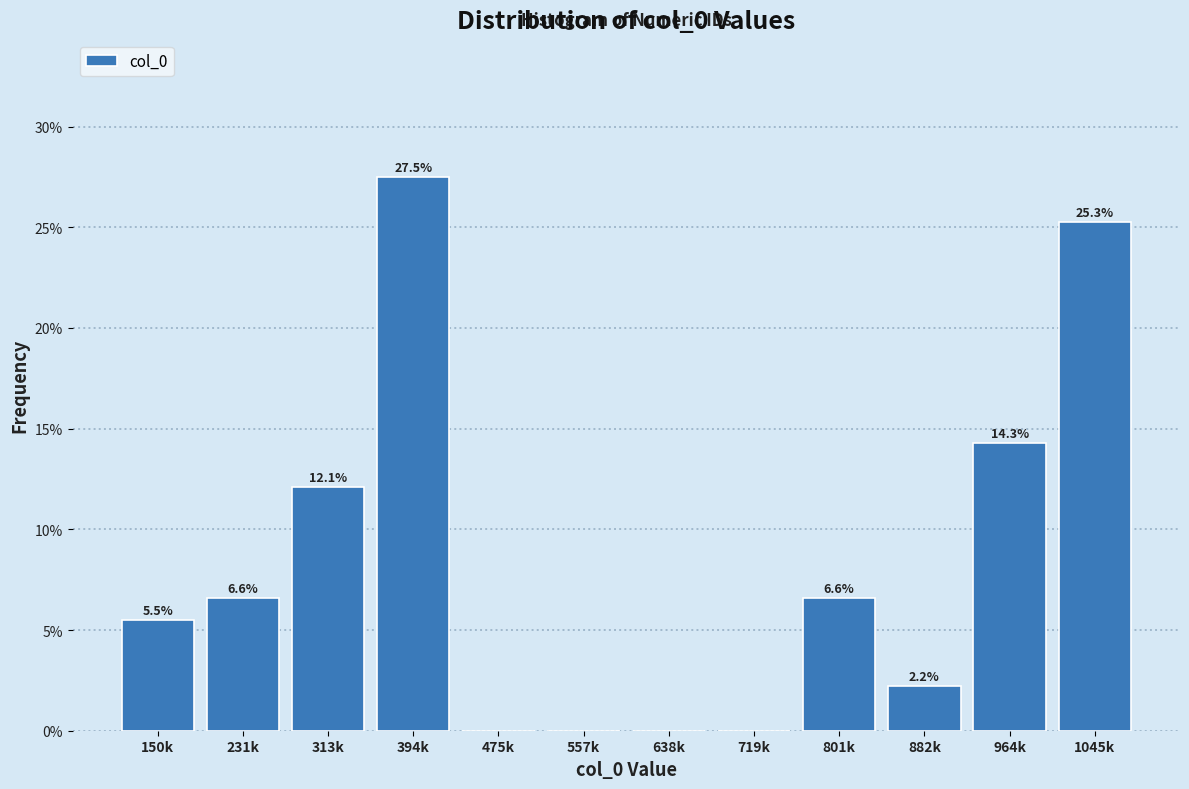

Reading left to right, what are all the values shown in this chart?

150k=5.5	231k=6.6	313k=12.1	394k=27.5	475k=0.0	557k=0.0	638k=0.0	719k=0.0	801k=6.6	882k=2.2	964k=14.3	1045k=25.3